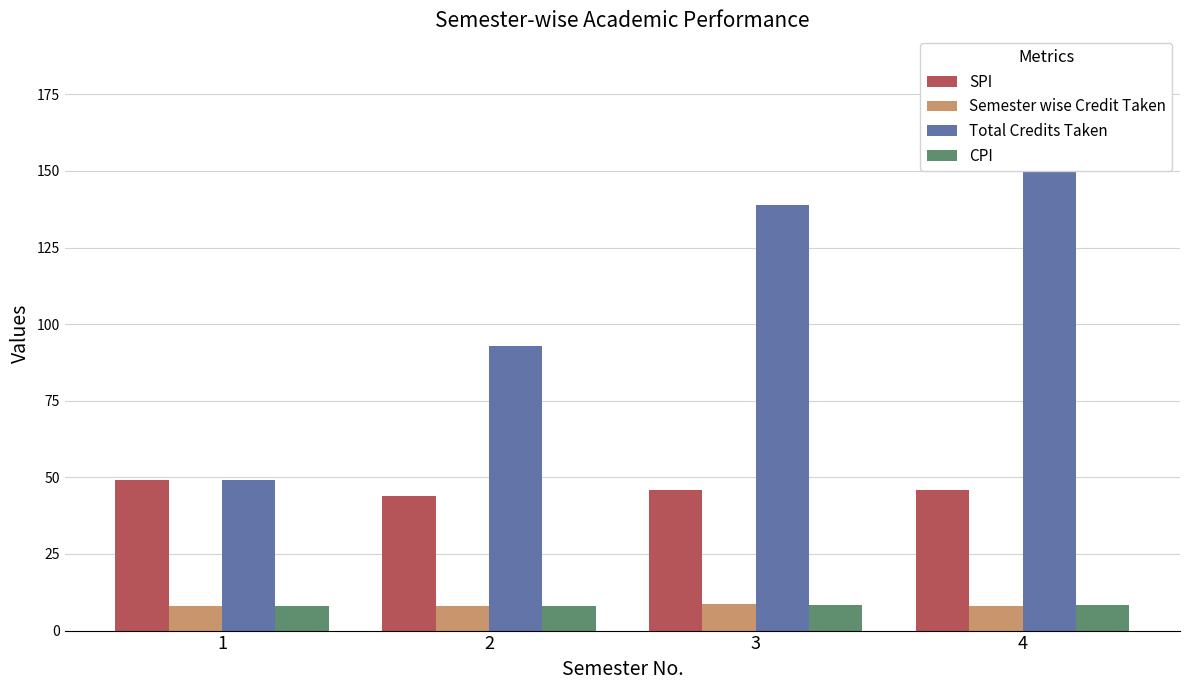

Reading left to right, transcribe all the data shown in this chart.

SPI: 49.0	44.0	46.0	46.0
Semester wise Credit Taken: 8.0	8.2	8.6	8.2
Total Credits Taken: 49.0	93.0	139.0	185.0
CPI: 8.0	8.1	8.2	8.2